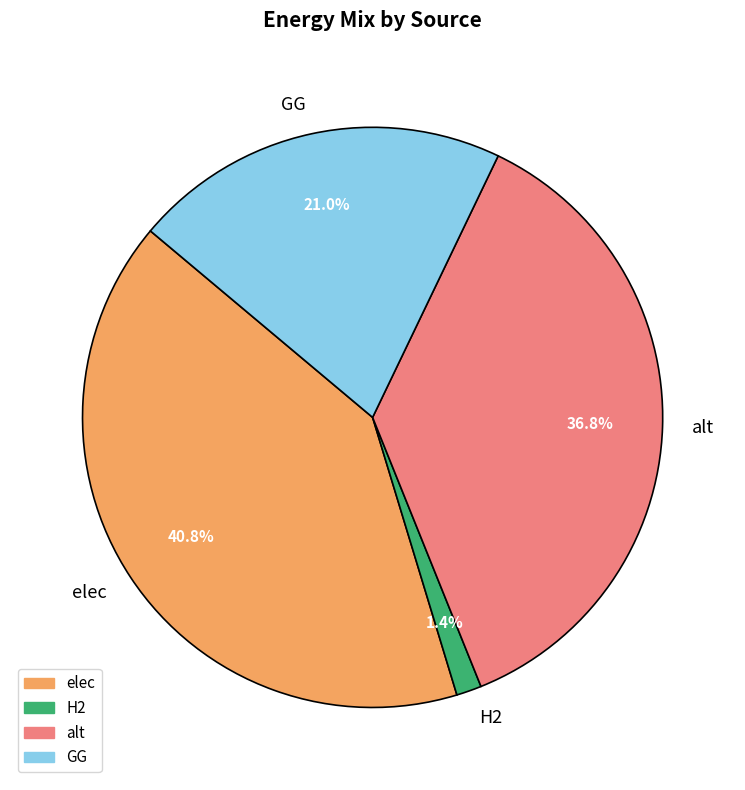

Which slice is the smallest?

H2